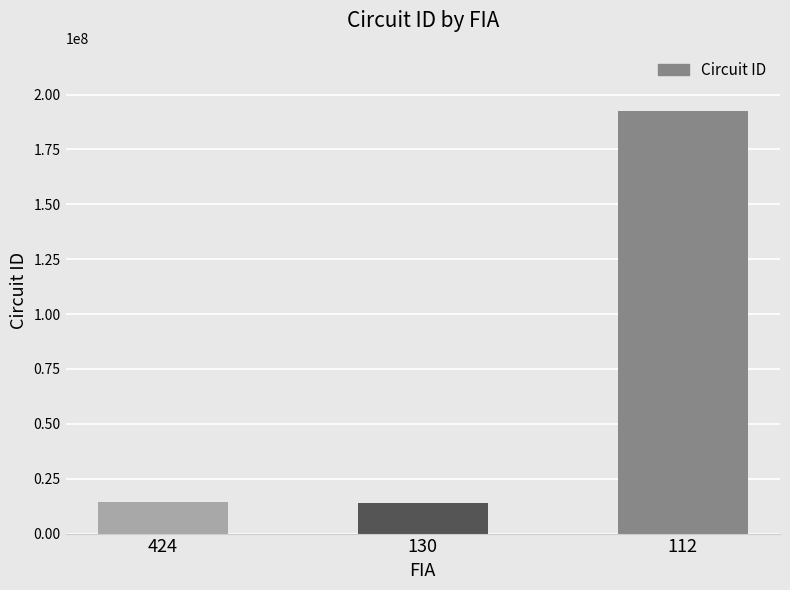

What is the difference between the maximum and second lowest values?

178239996